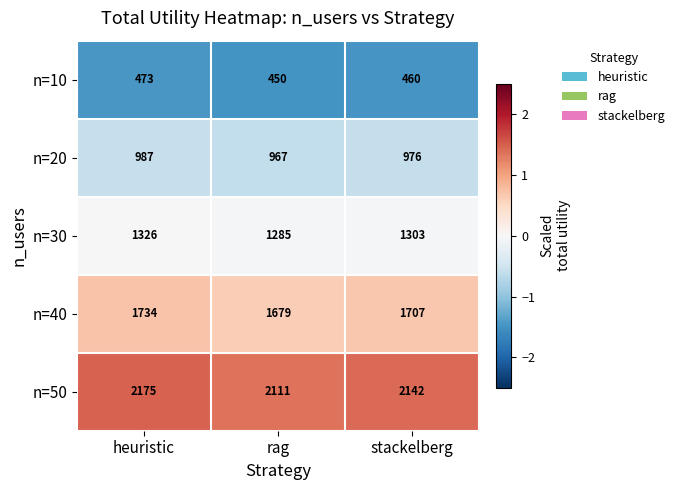

Which series has the largest range (max minus min)?

n=50